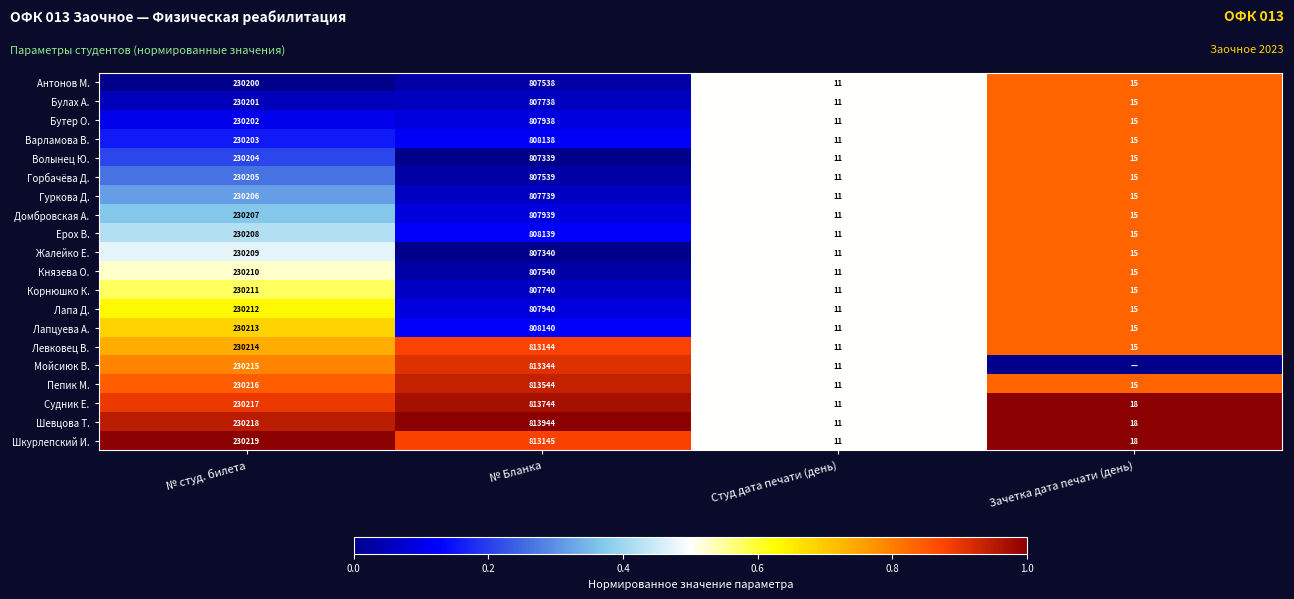

The Князева О. series shows 0.3 at № студ. билета. True or false?

False